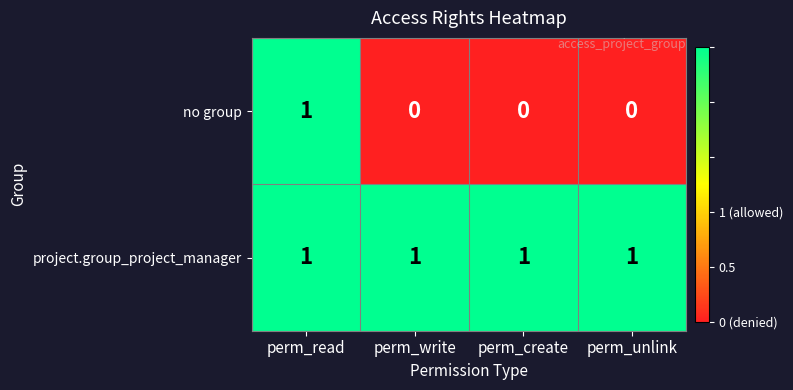

What is the greatest value displayed?

1